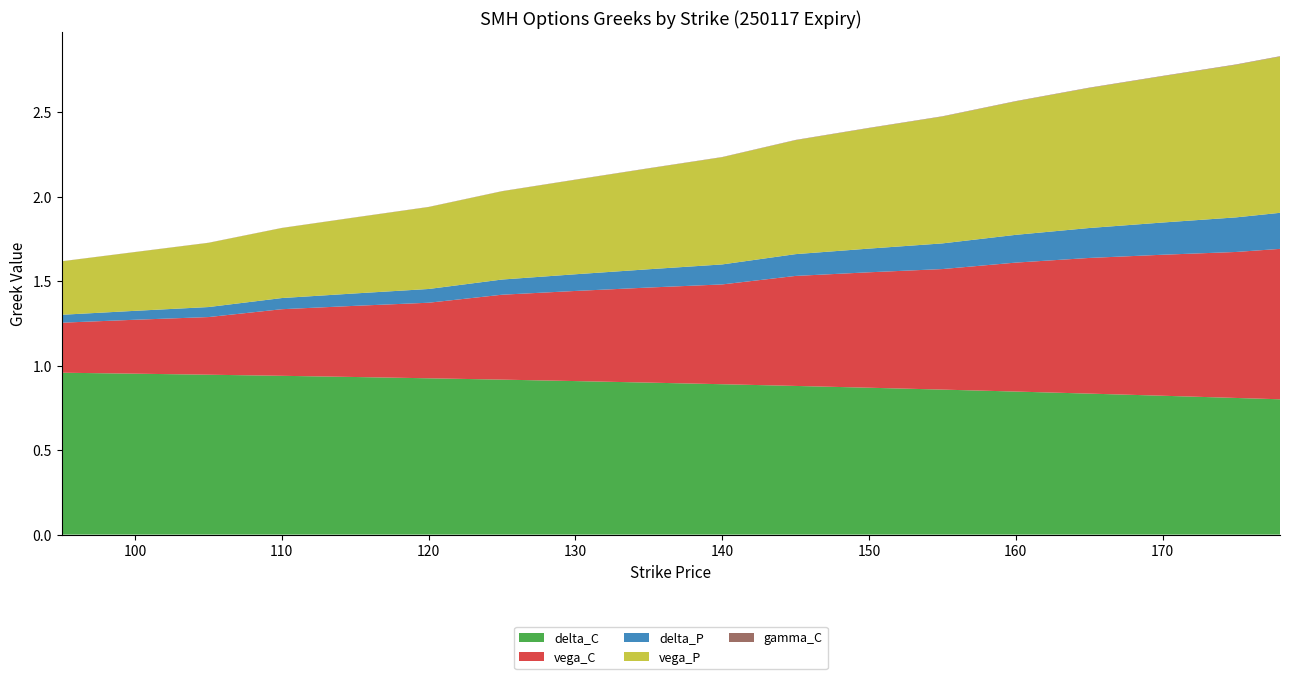

Between 115 and 145, which series saw the biggest shift?

vega_C